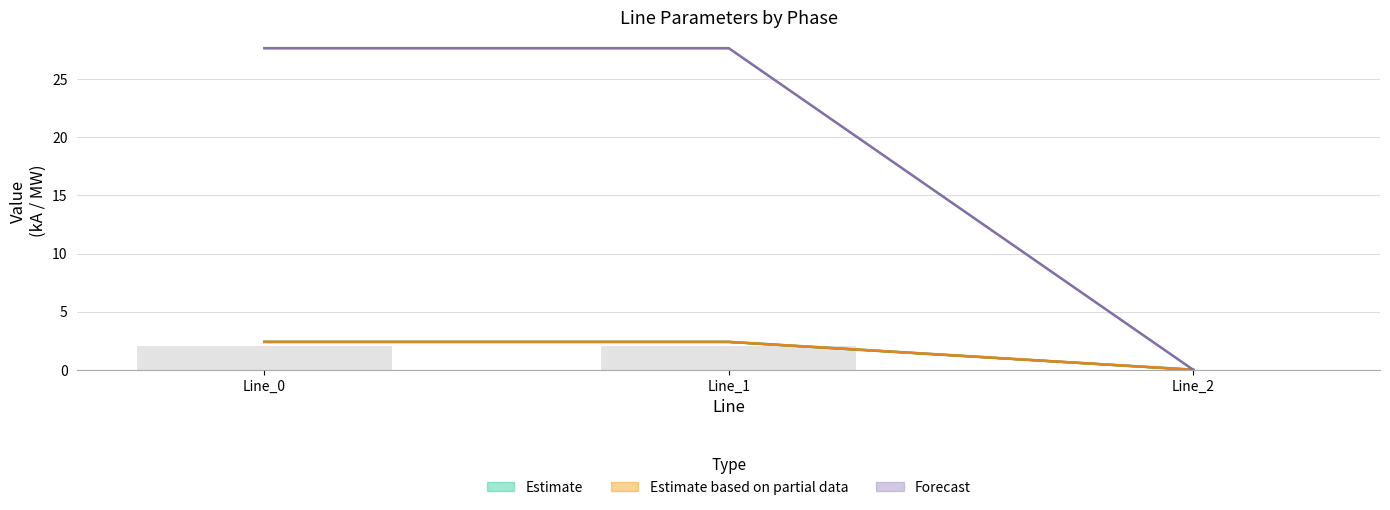

True or false: pf_ikss_c_to_ka has a value of 0.0 at Line_2.

True